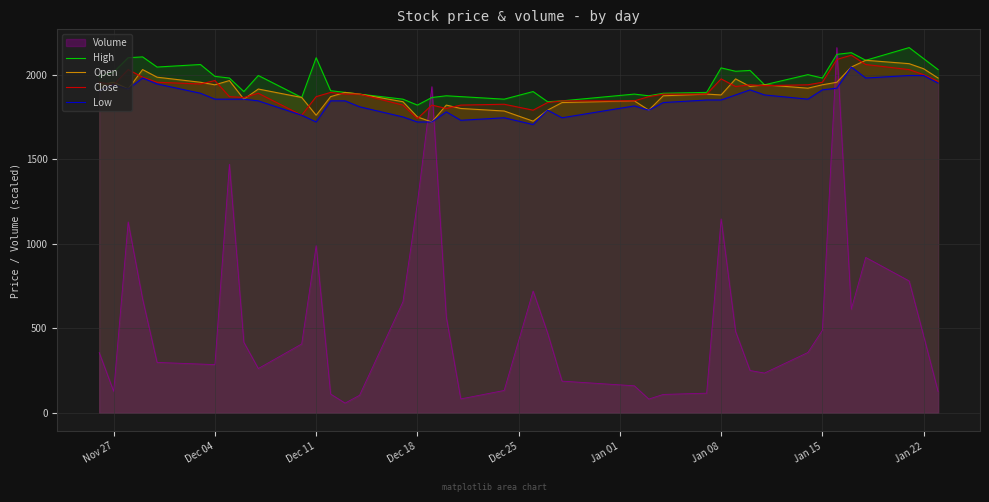

What is the lowest value of the High series?

1820.0